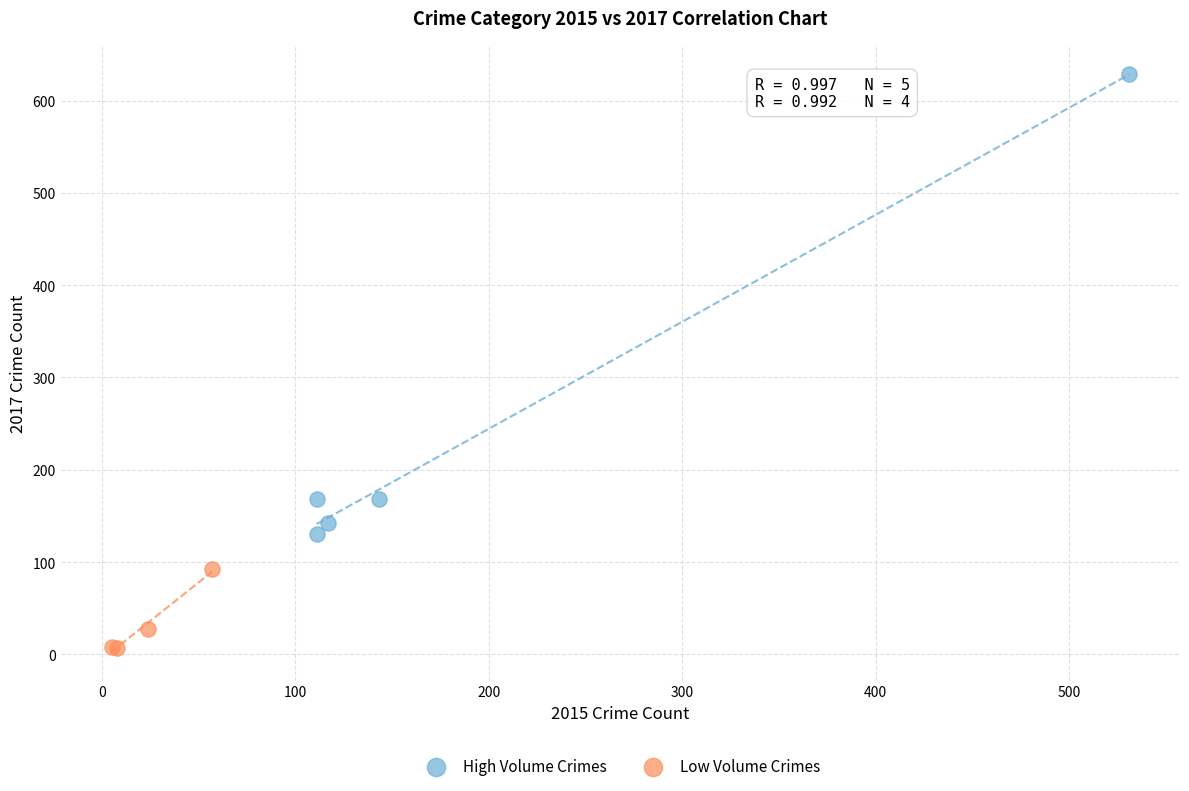

Which series reaches the minimum Y coordinate?

Low Volume Crimes